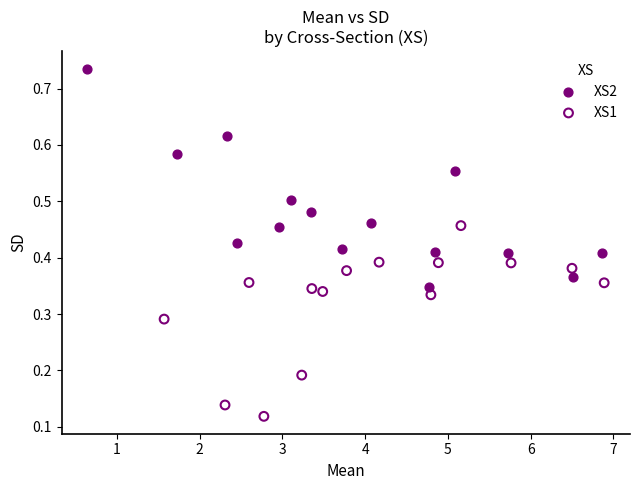

Which series has the widest spread of Y values?

XS2